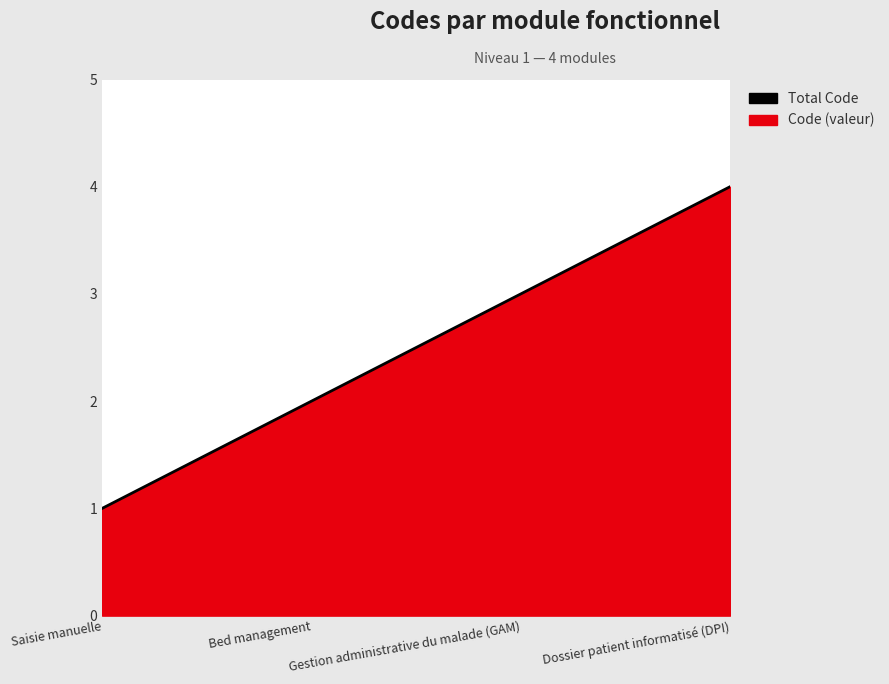

Rank the categories by value from highest to lowest.

Dossier patient informatisé (DPI), Gestion administrative du malade (GAM), Bed management, Saisie manuelle